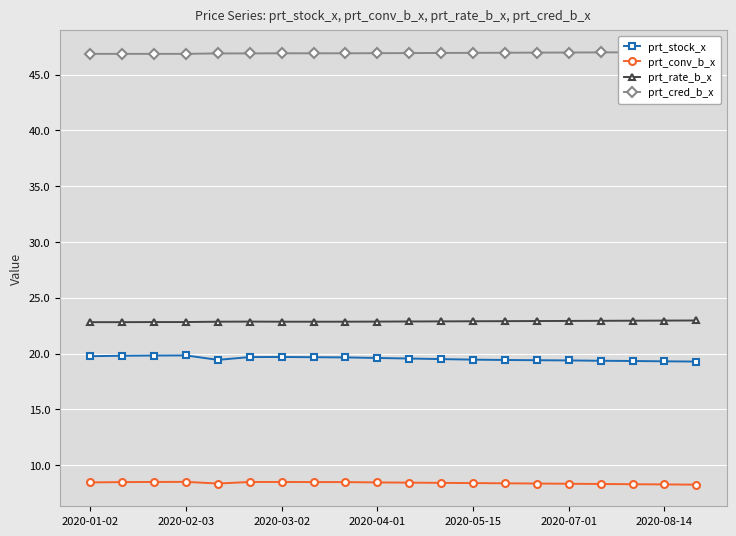

True or false: prt_stock_x and prt_conv_b_x cross at least once.

False